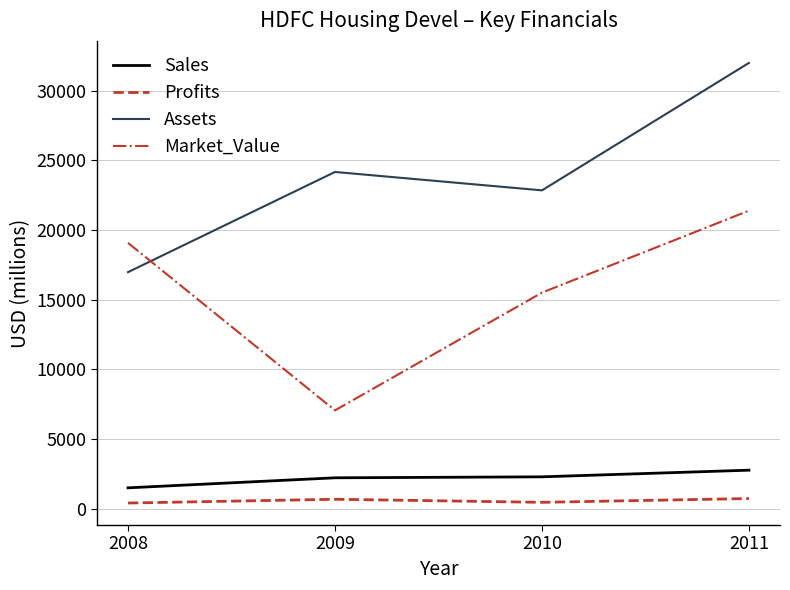

What is the difference between the Assets values at 2010 and 2009?

1320.0